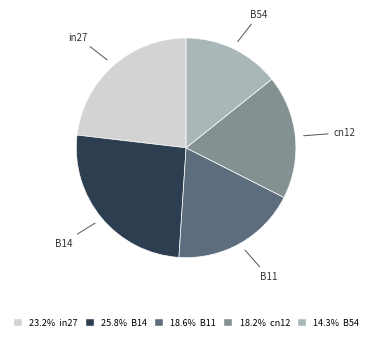

Between B11 and B14, which is larger?

B14